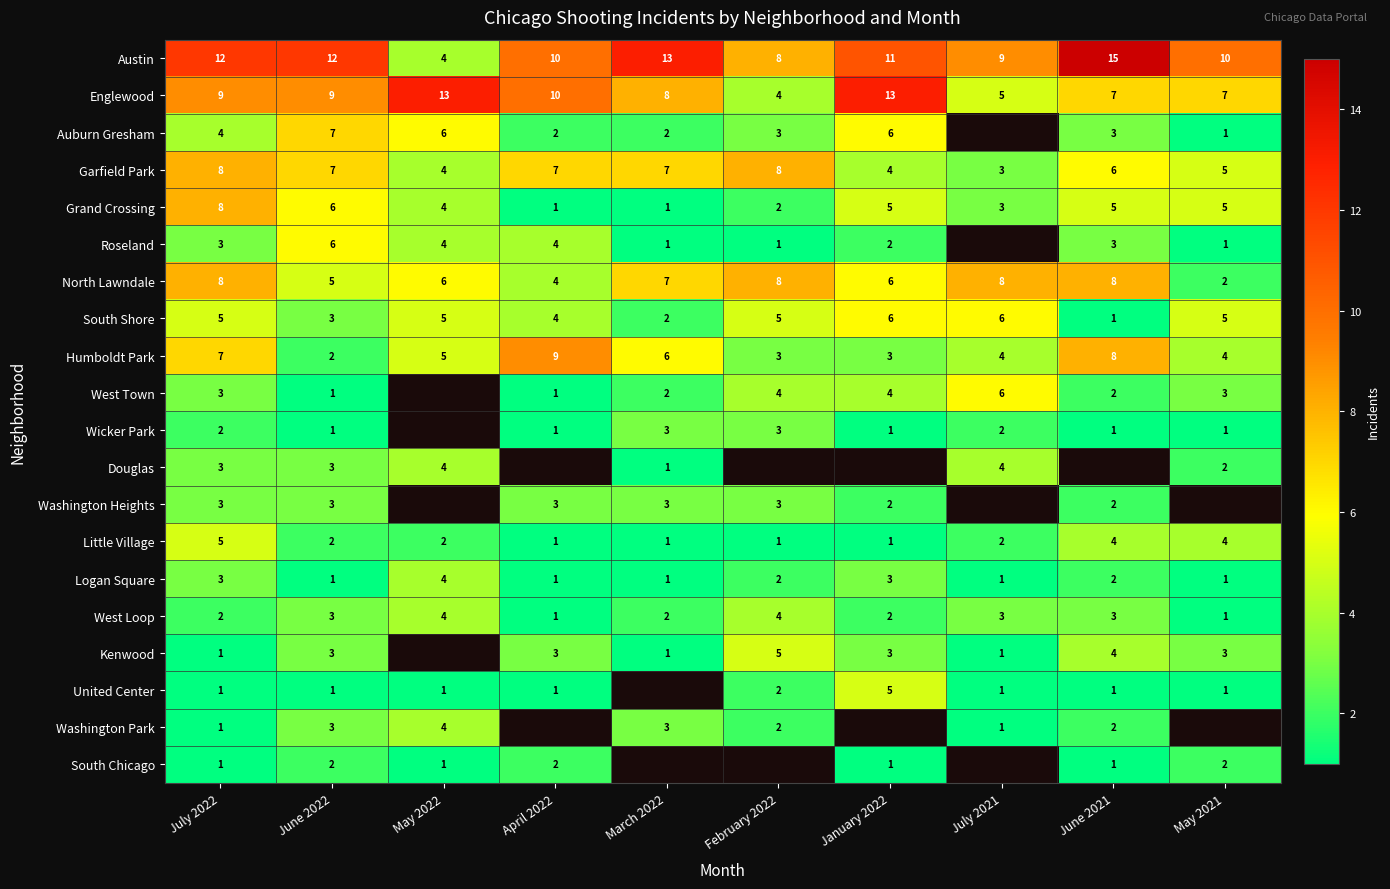

Where is Austin nearest to the value 9?

July 2021